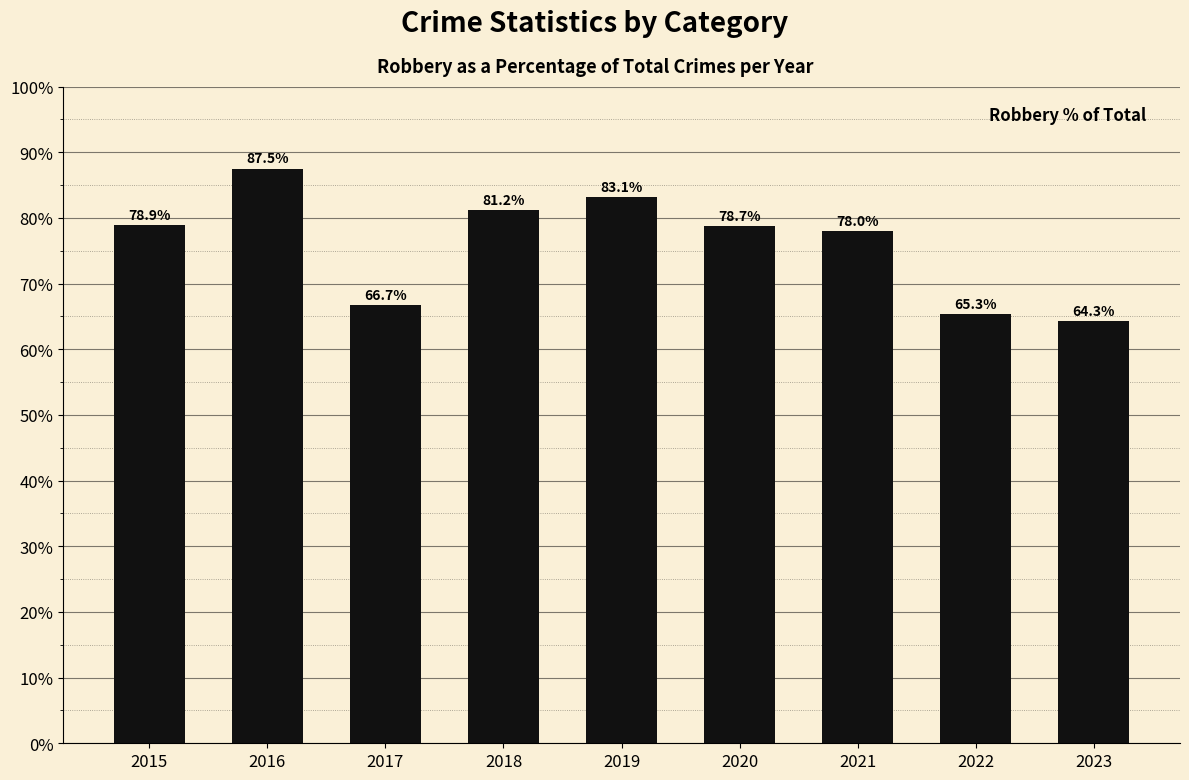

The value at 2019 is 46.3. True or false?

False